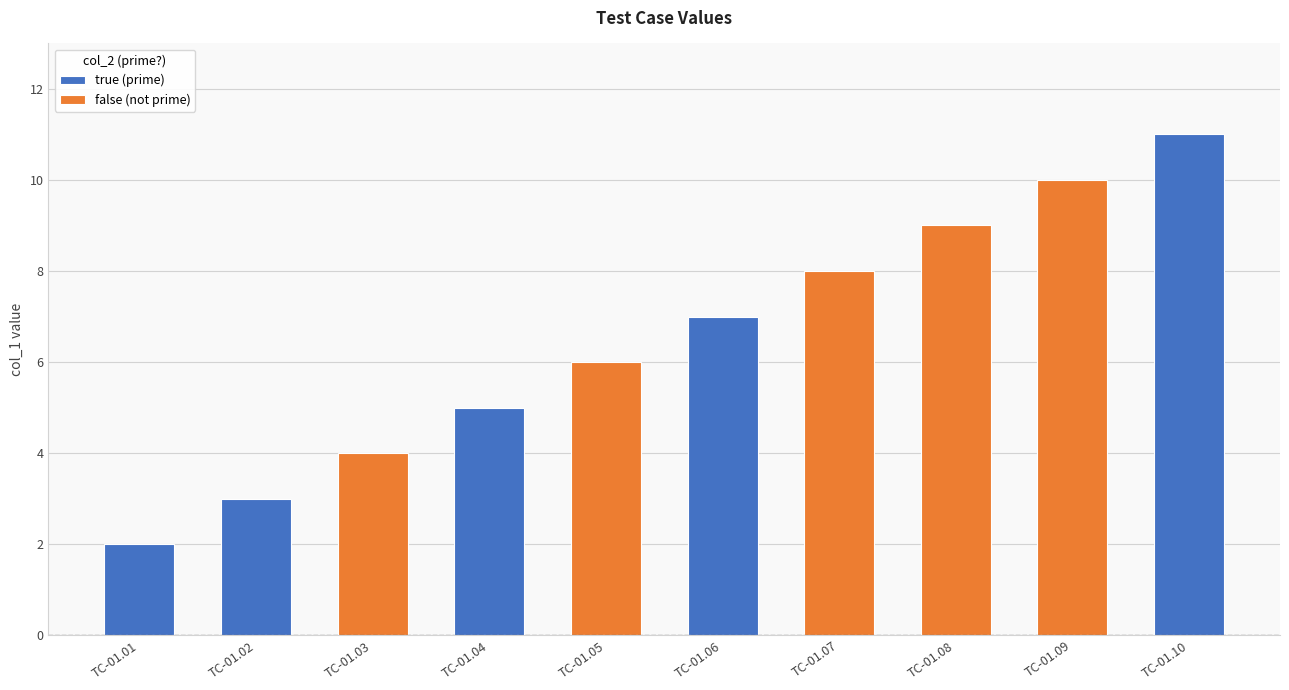

How many bars are there in total?

10